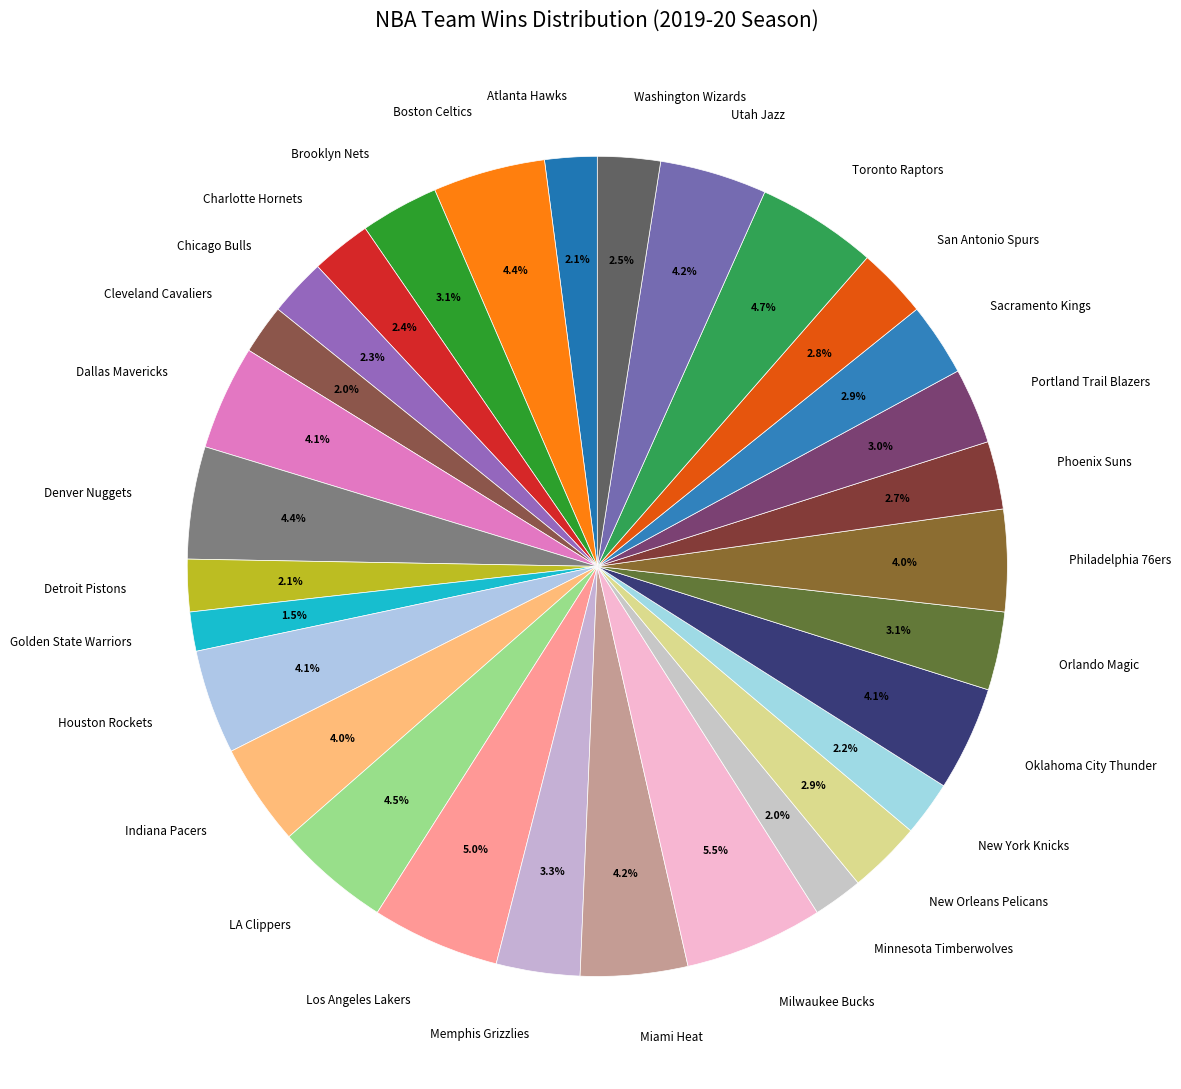

What is the ratio of the value at LA Clippers to the value at Boston Celtics?

1.0